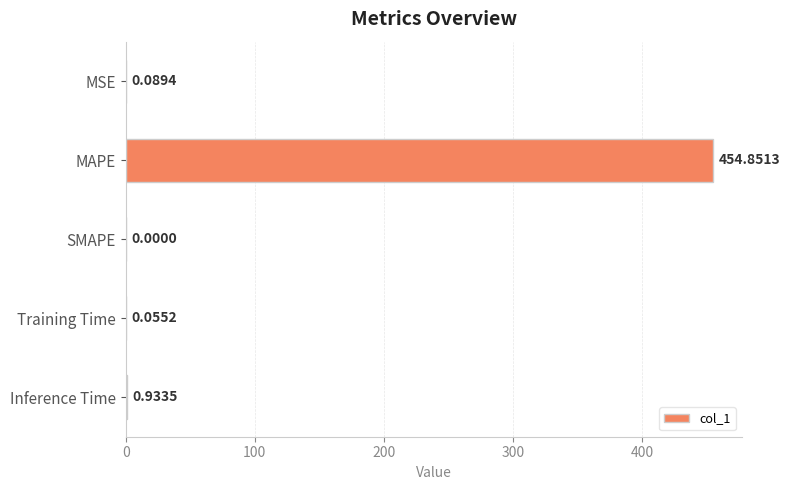

What is the maximum value shown in the chart?

454.9